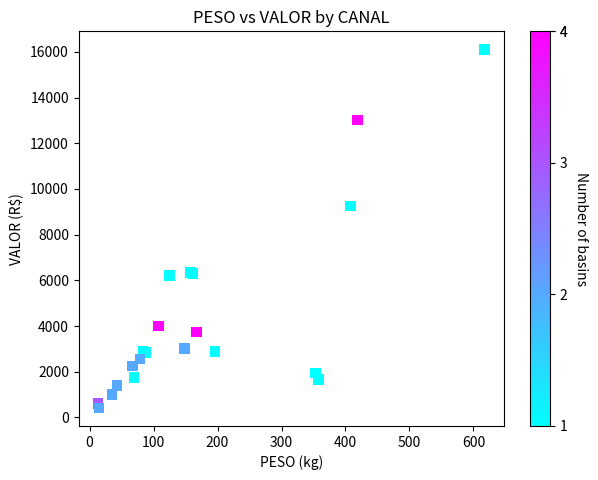

What Y value in the scatter plot is closest to 8261?

9254.3